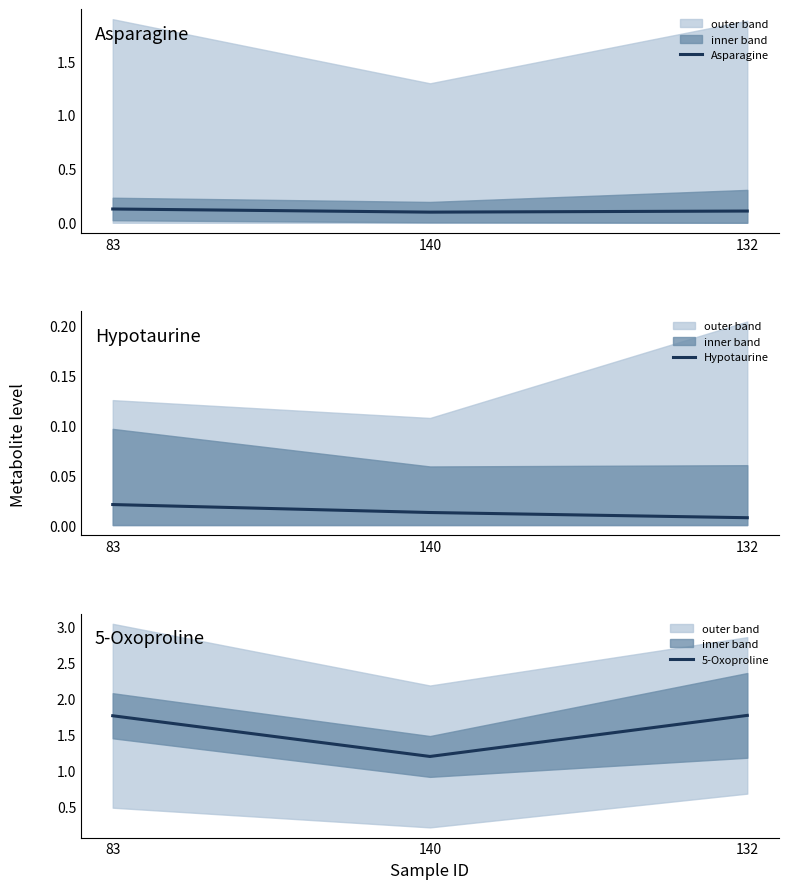

The Asparagine series shows 0.0 at 132. True or false?

False